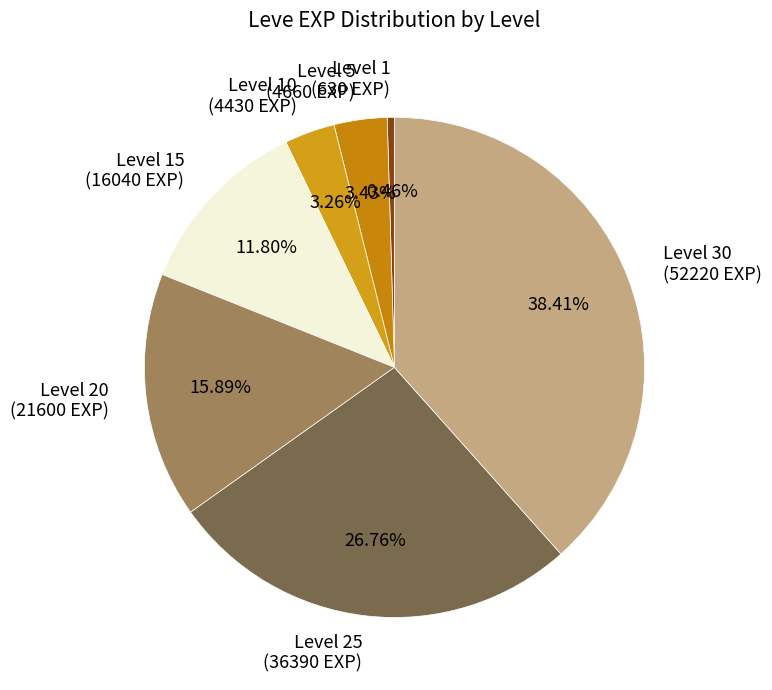

Combined, do Level 20 (21600 EXP) and Level 25 (36390 EXP) account for over 50%?

No